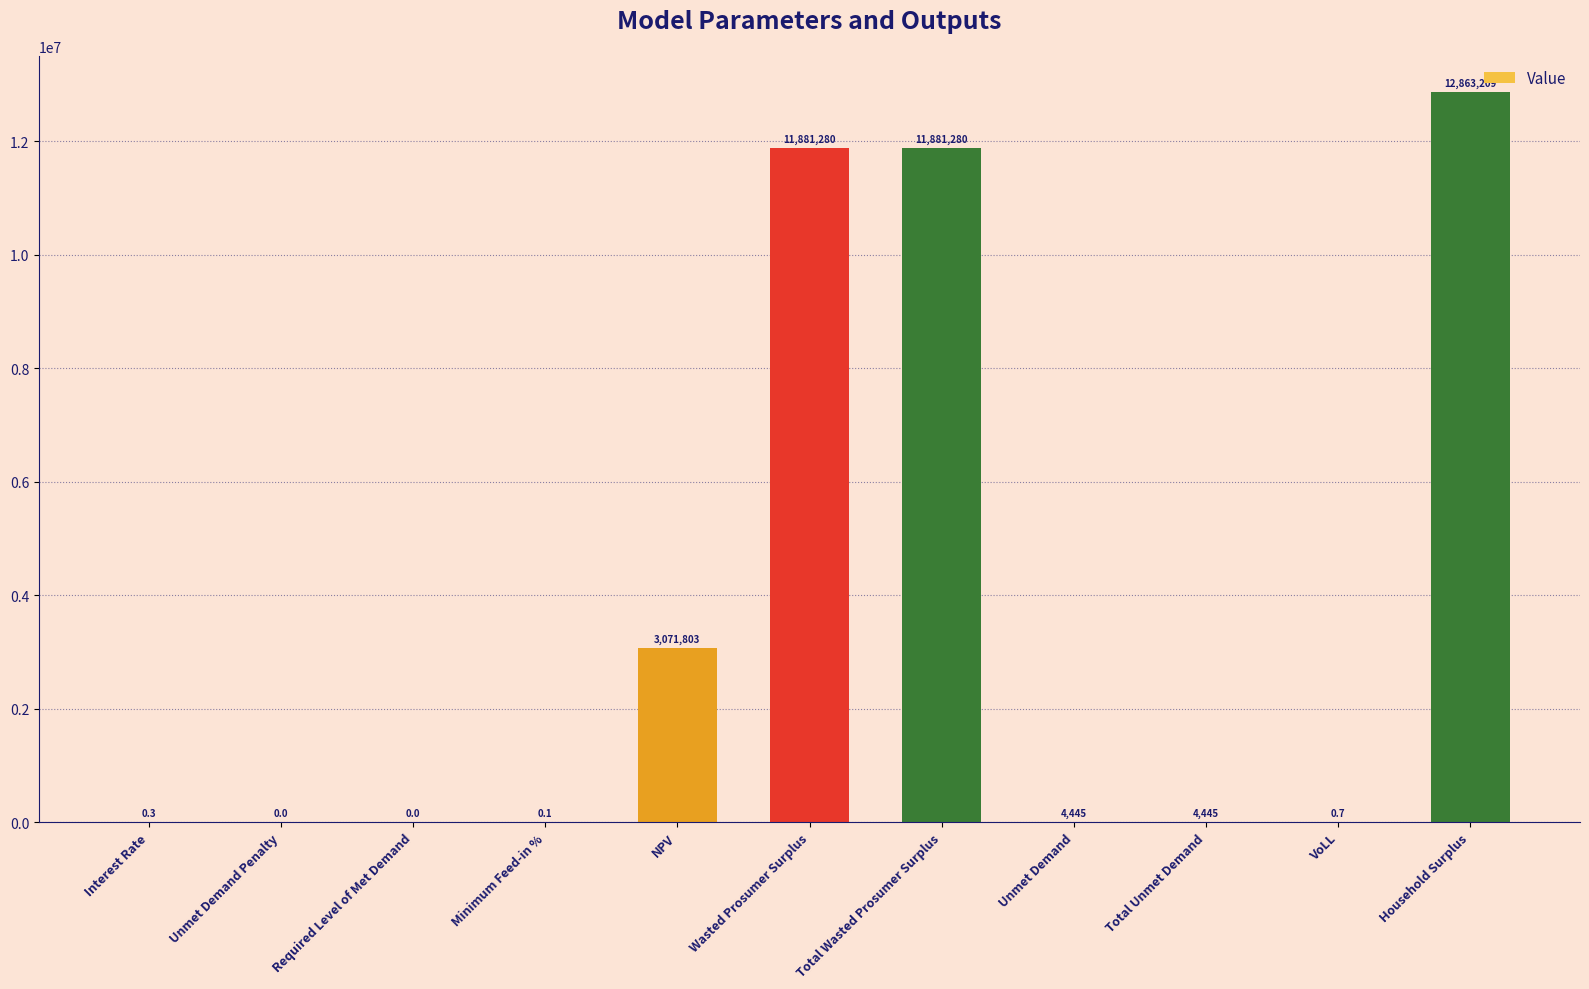

The chart shows a value of 0.3 at Interest Rate. True or false?

True